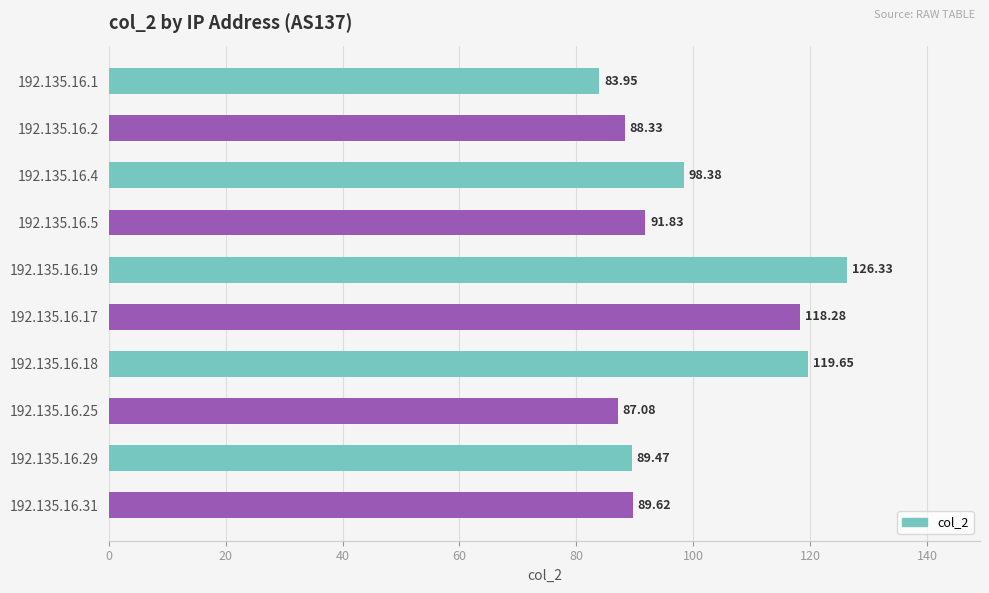

Where is the data nearest to the value 105?

192.135.16.4